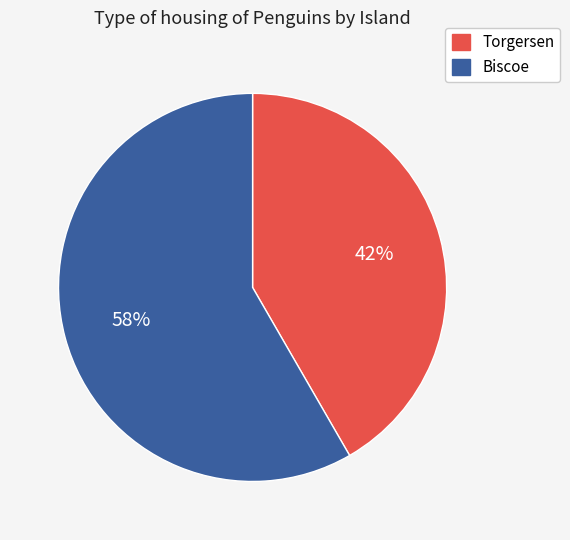

Do Torgersen and Biscoe together represent more than half of the pie?

Yes